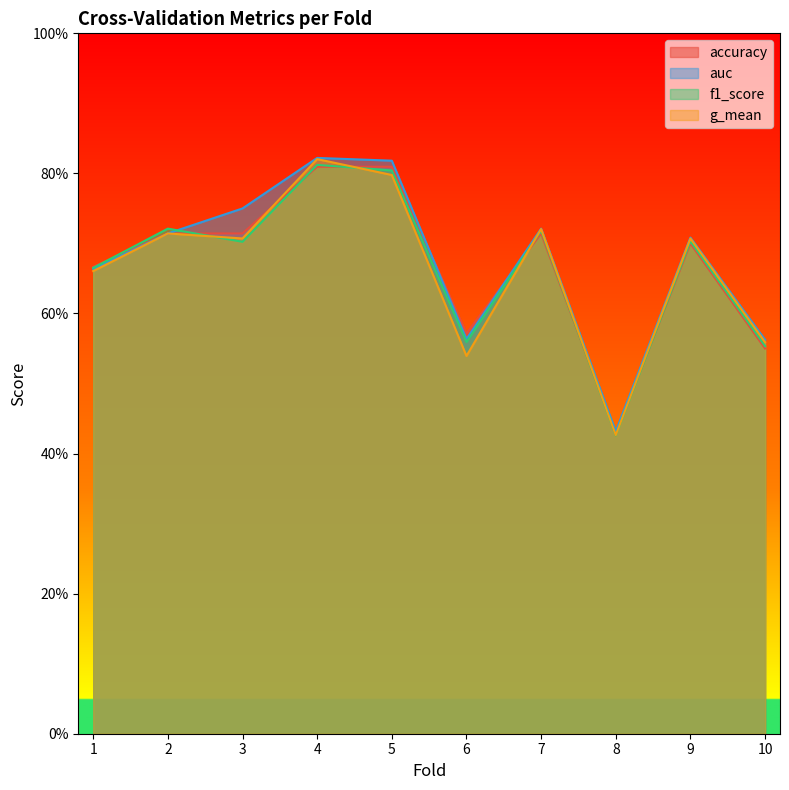

What is the smallest value displayed?

0.4